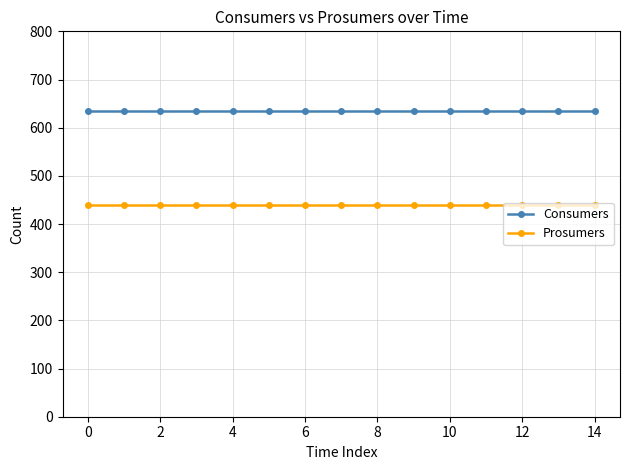

What is the greatest value displayed?

635